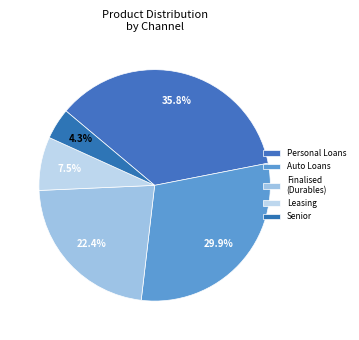

How many slices are in this pie chart?

5